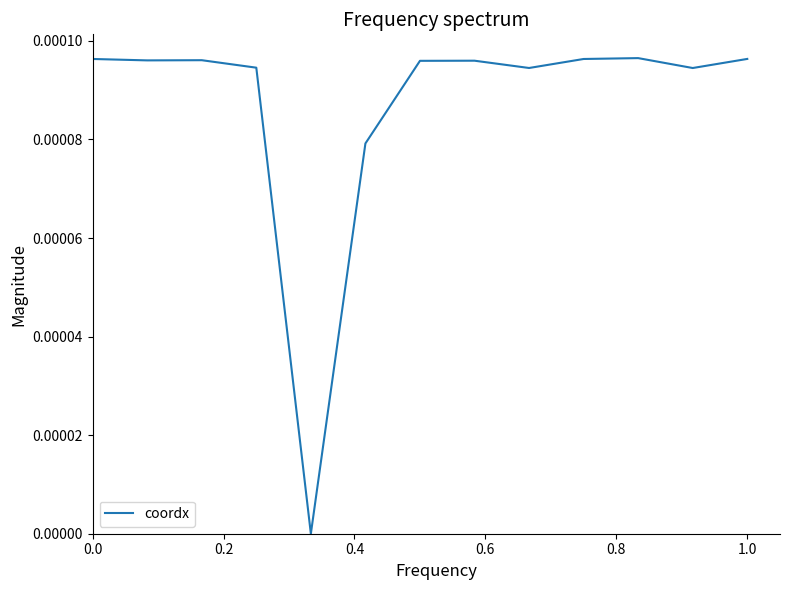

True or false: the data has more than 1 interior local peaks.

True